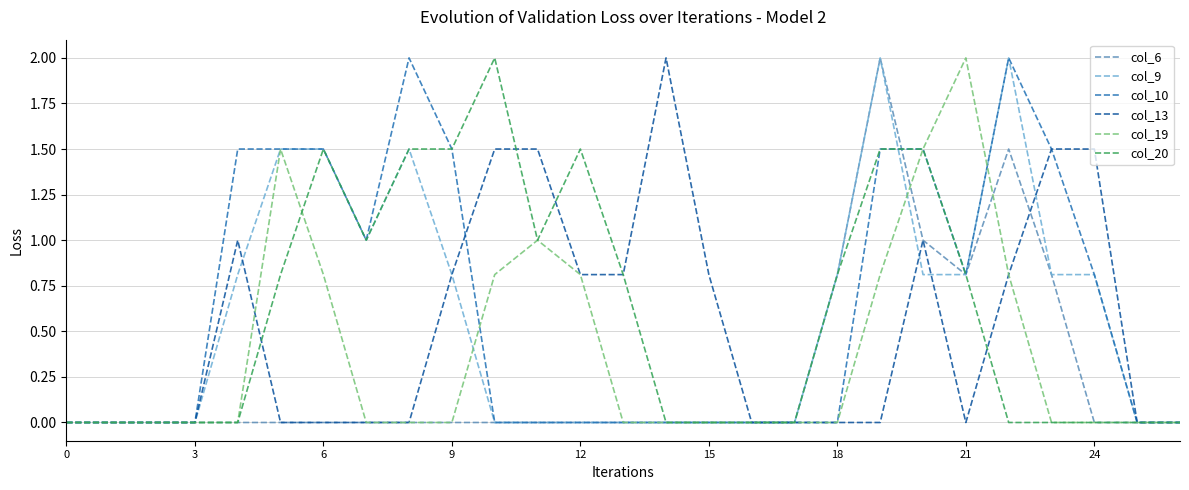

Which series has the largest total across all categories?

col_10